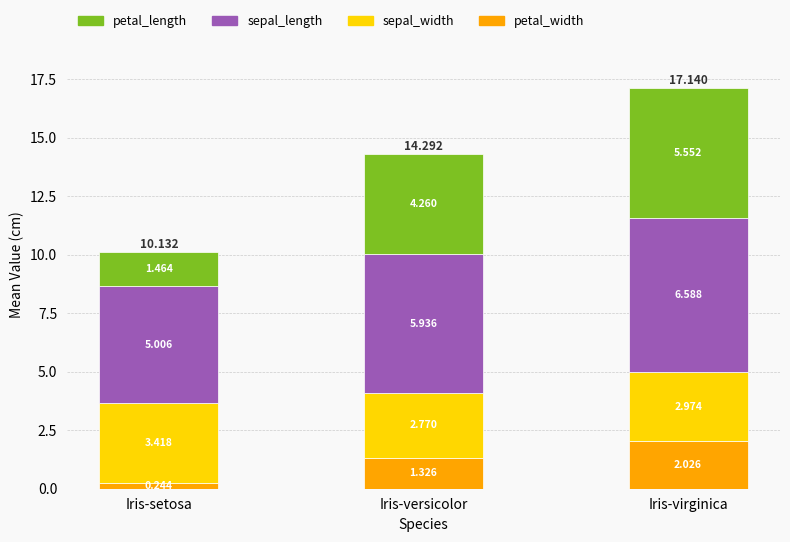

At which category is the sum across all series the highest?

Iris-virginica